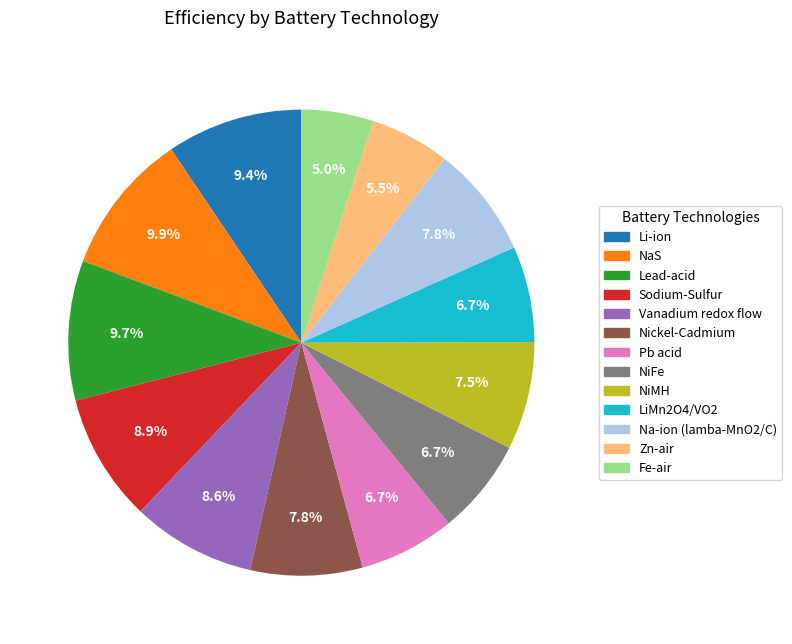

The Nickel-Cadmium slice represents 8% of the pie. True or false?

True